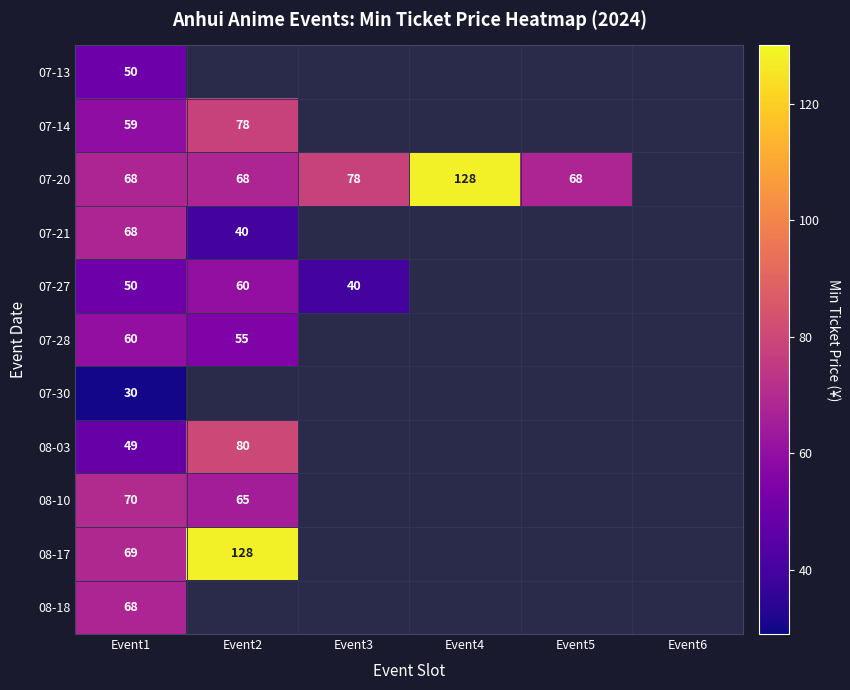

The 07-28 series shows 60 at Event1. True or false?

True